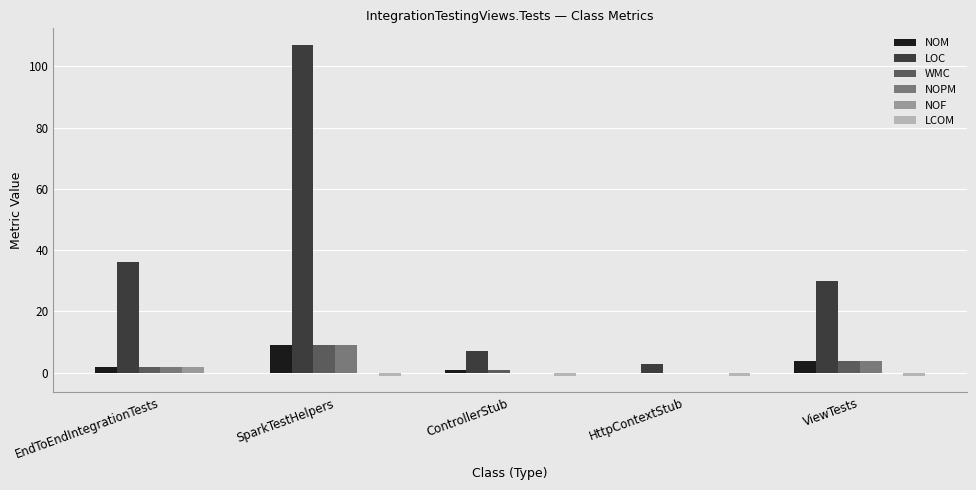

Which series changed the most between EndToEndIntegrationTests and SparkTestHelpers?

LOC